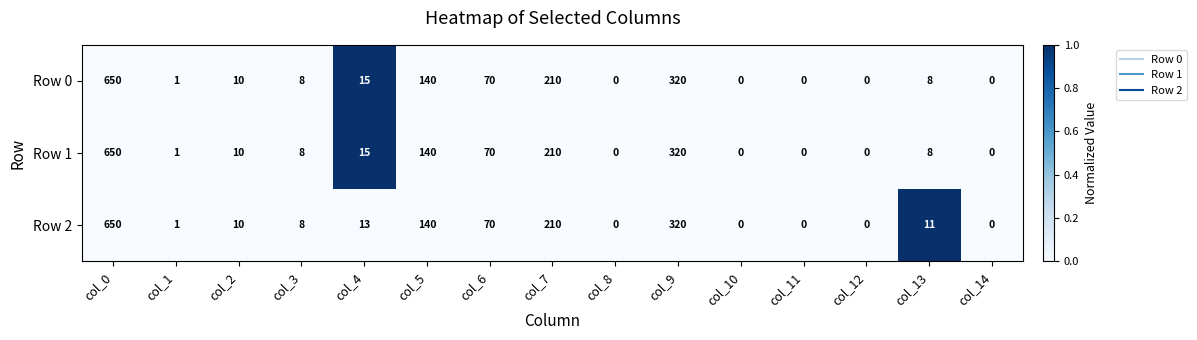

Is the value of Row 0 at col_11 greater than the value of Row 2 at col_7?

No